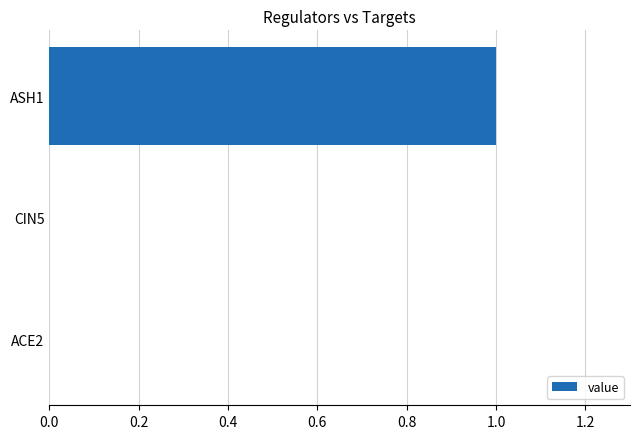

True or false: the data shows 0 at CIN5.

True